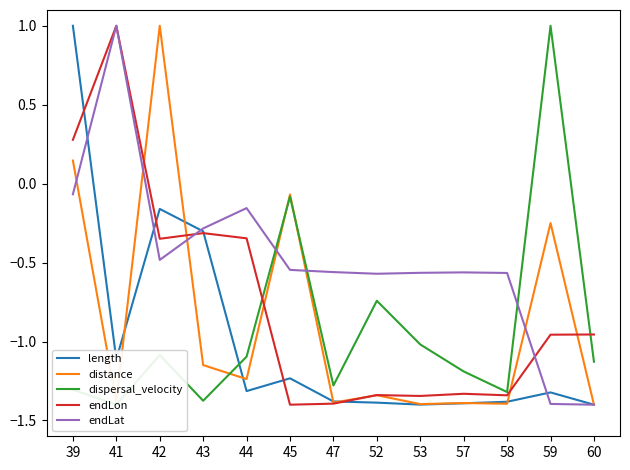

What is the difference between the second highest and second lowest values in the dispersal_velocity series?

1.3